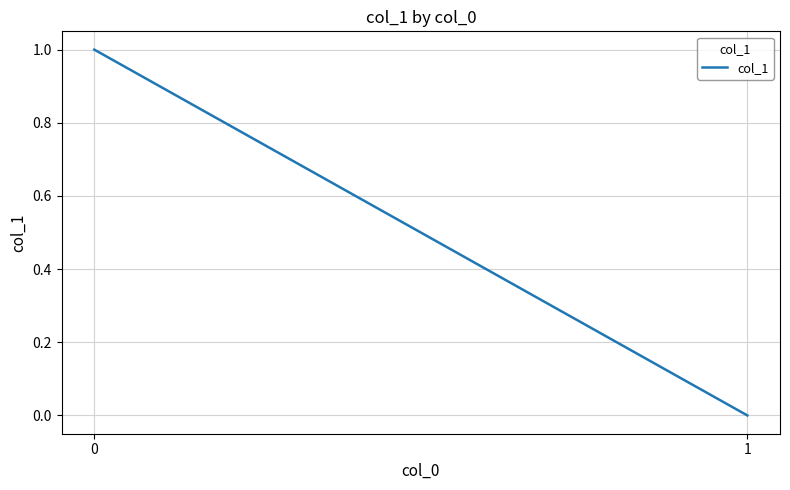

What is the maximum value shown in the chart?

1